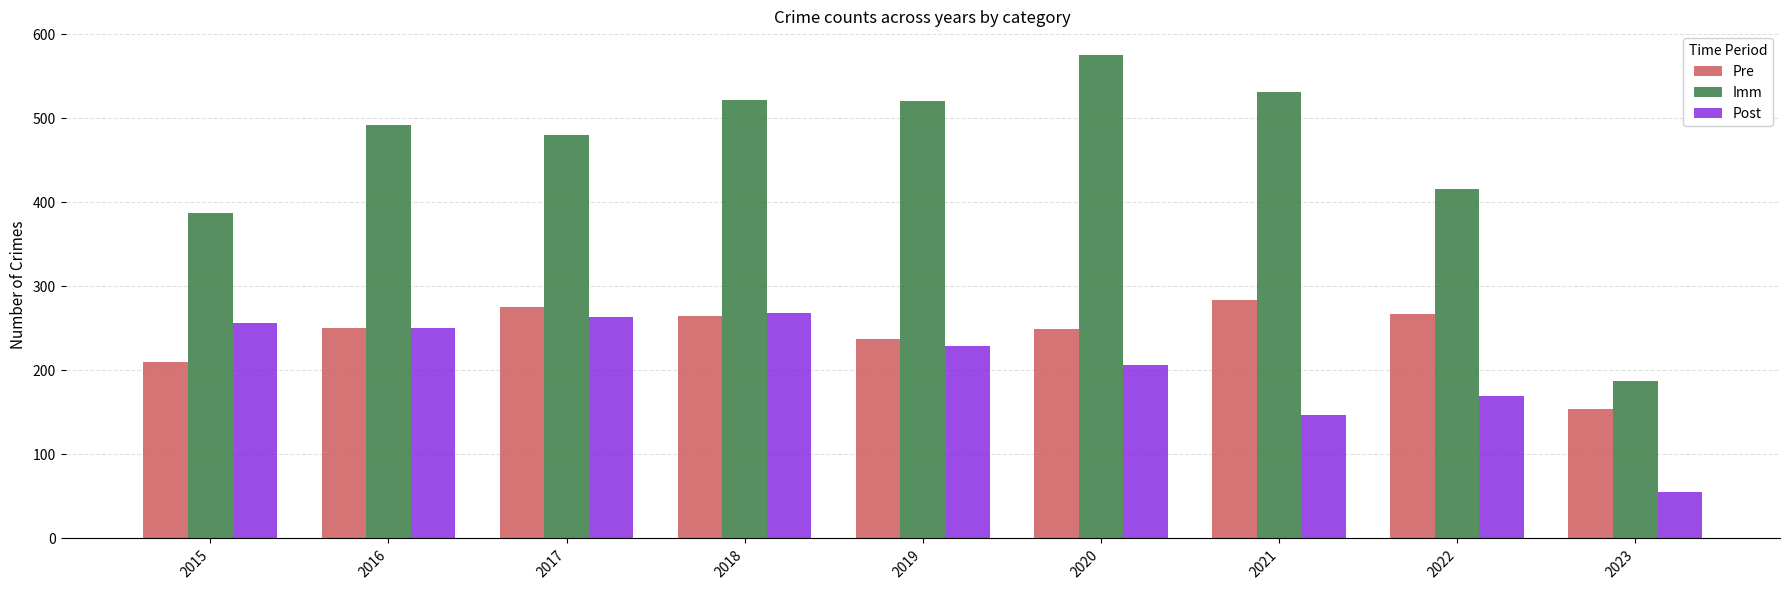

List the series in order of their peak value, lowest first.

Post, Pre, Imm